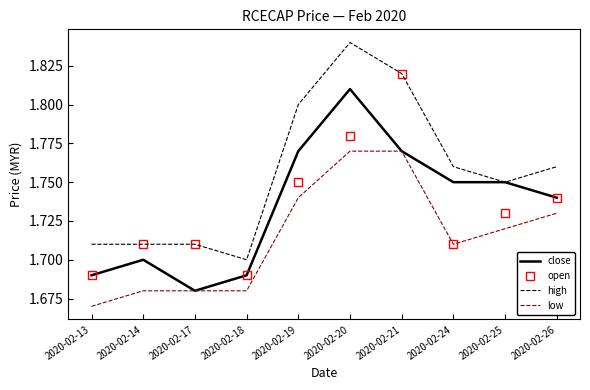

What is the spread (max minus min) of values at 2020-02-19?

0.1